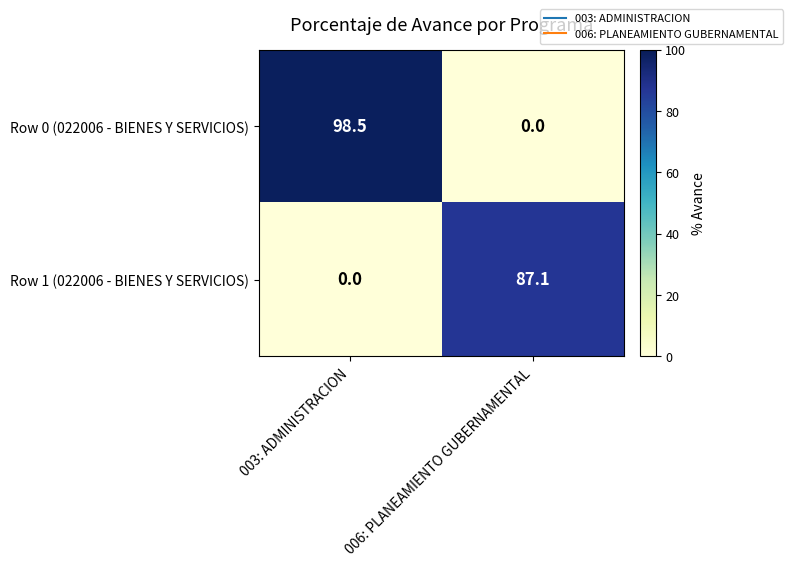

At how many categories does at least one series exceed 32?

2